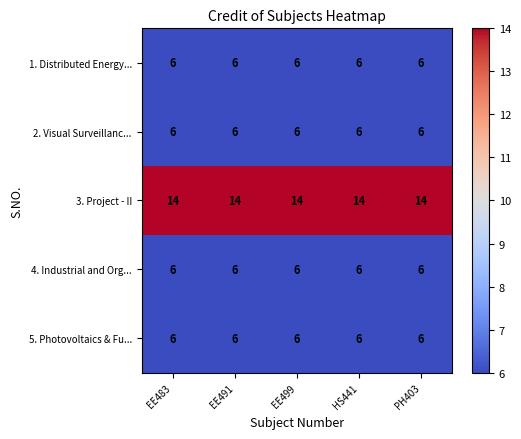

What is the difference between the highest and lowest values at PH403?

8